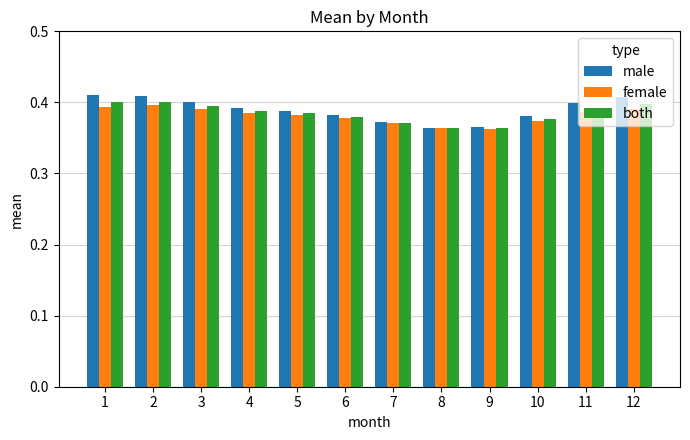

How many both values are between 0 and 1?

12